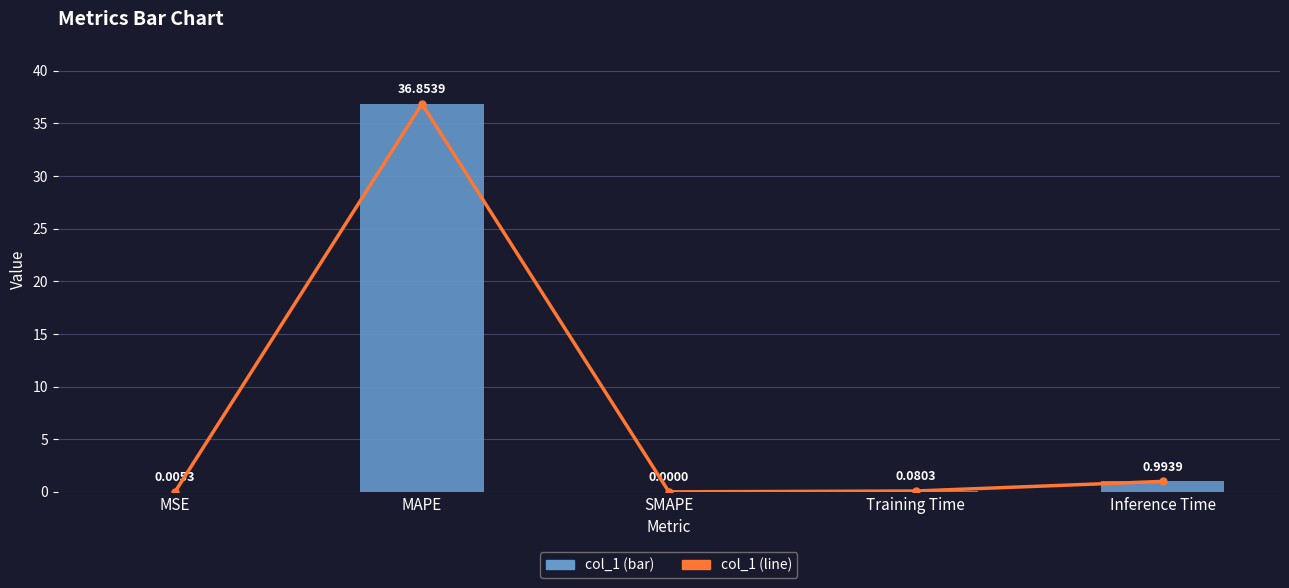

What position from the right is Training Time?

2